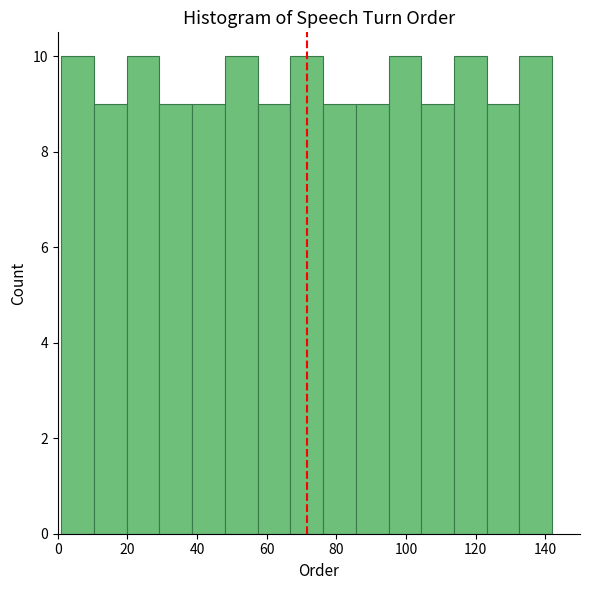

Reading left to right, list every bar in this chart as the range it spans on the x-axis followed by its height. Neither the bar edges nor the heights are printed on the chart, so give them approximately, as read against the axes.

1.0 to 10.4: 10
10.4 to 19.8: 9
19.8 to 29.2: 10
29.2 to 38.6: 9
38.6 to 48.0: 9
48.0 to 57.4: 10
57.4 to 66.8: 9
66.8 to 76.2: 10
76.2 to 85.6: 9
85.6 to 95.0: 9
95.0 to 104.4: 10
104.4 to 113.8: 9
113.8 to 123.2: 10
123.2 to 132.6: 9
132.6 to 142.0: 10